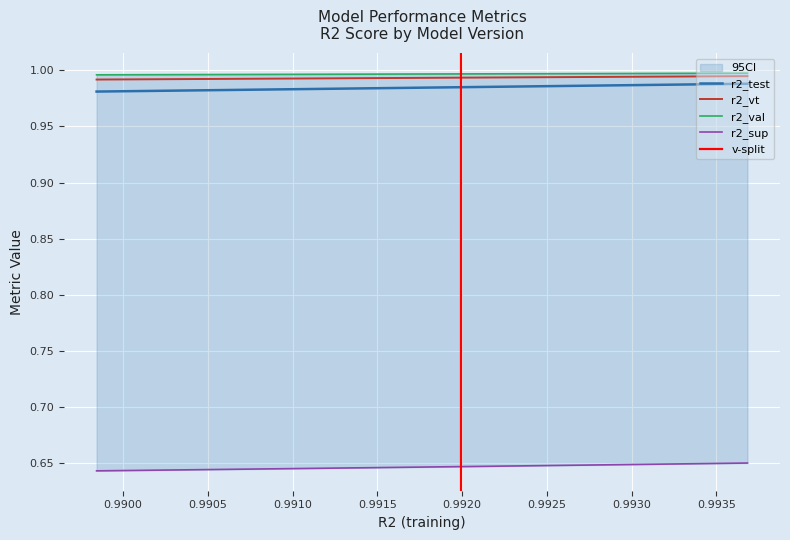

At how many categories does at least one series exceed 0?

25